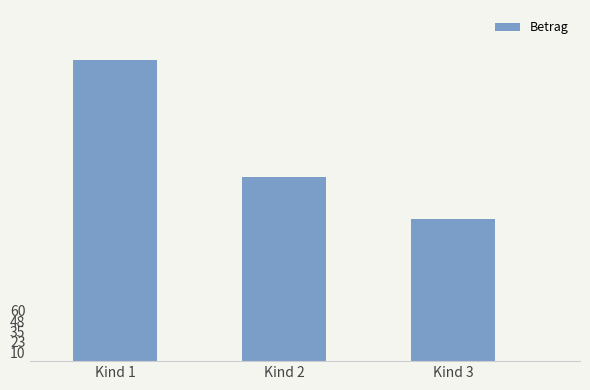

What is the value of the 1st bar from the left?

360